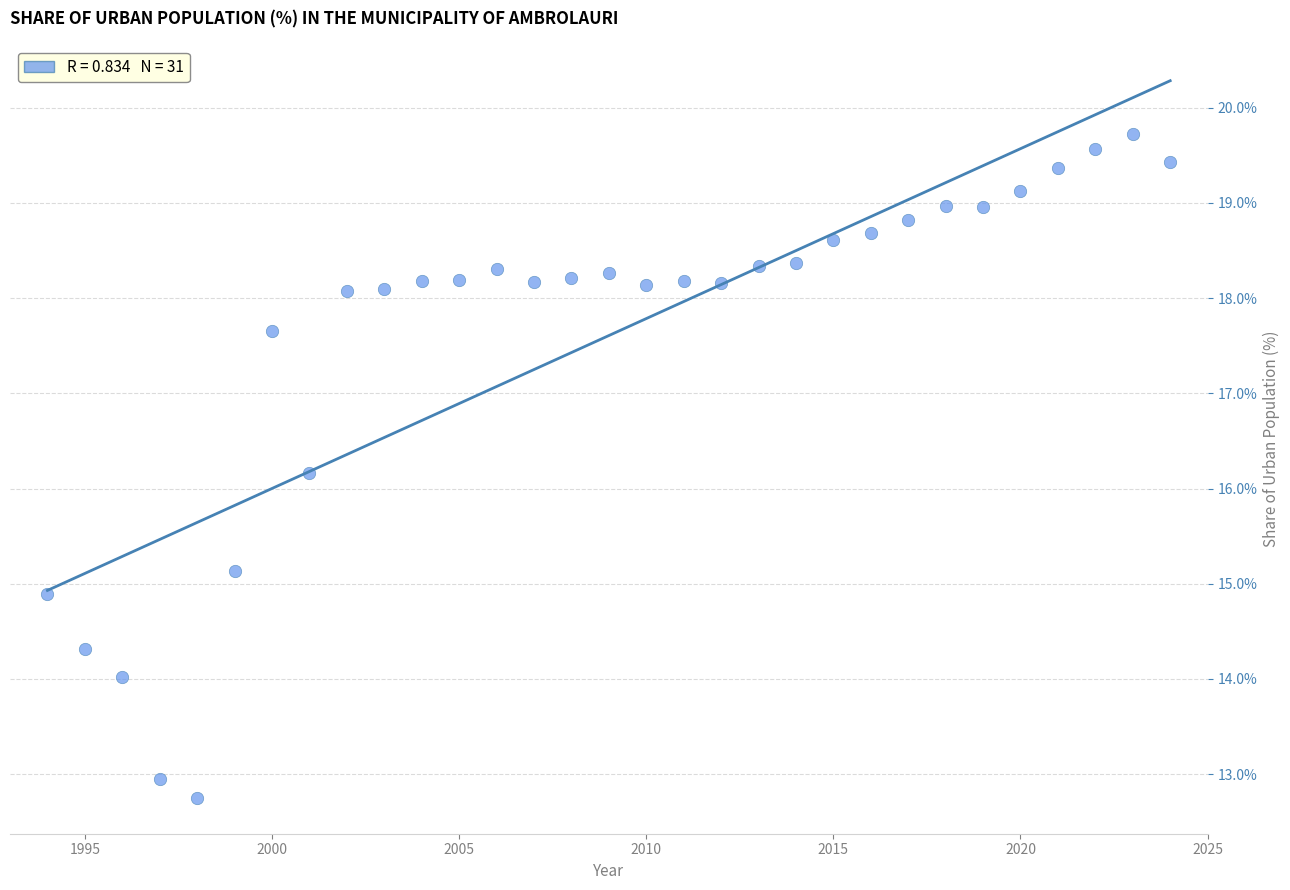

What Y value in the scatter plot is closest to 16?

16.2